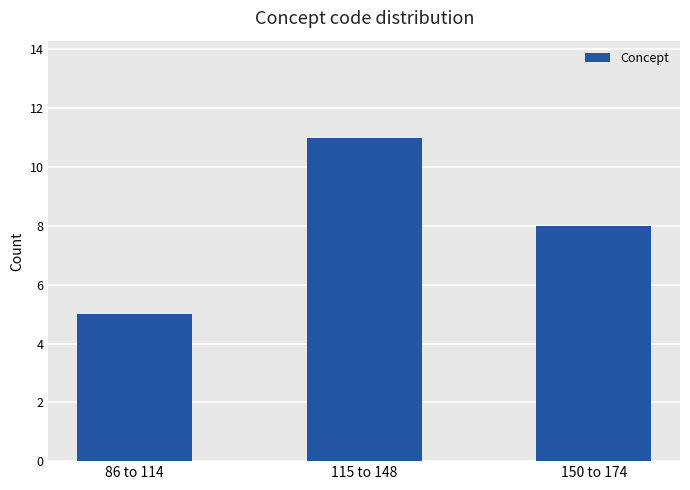

What is the label of the 3rd bar from the right?

86 to 114